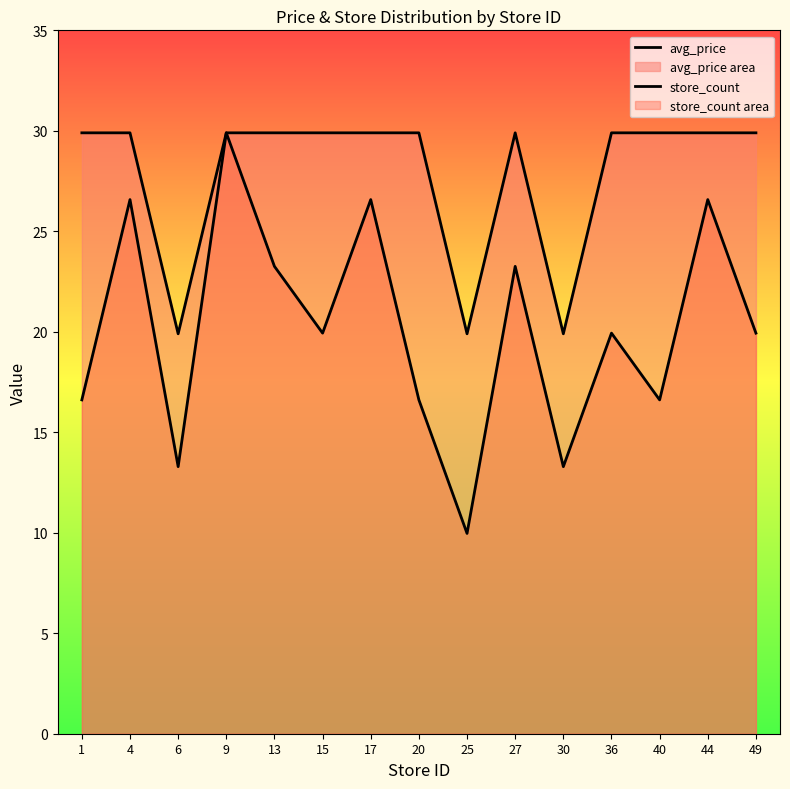

How many data points in store_count are less than 19?

6